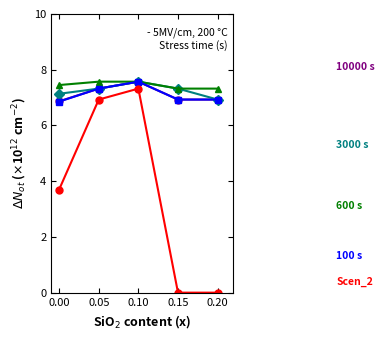

What is the total value across all series at 0.10?

37.6